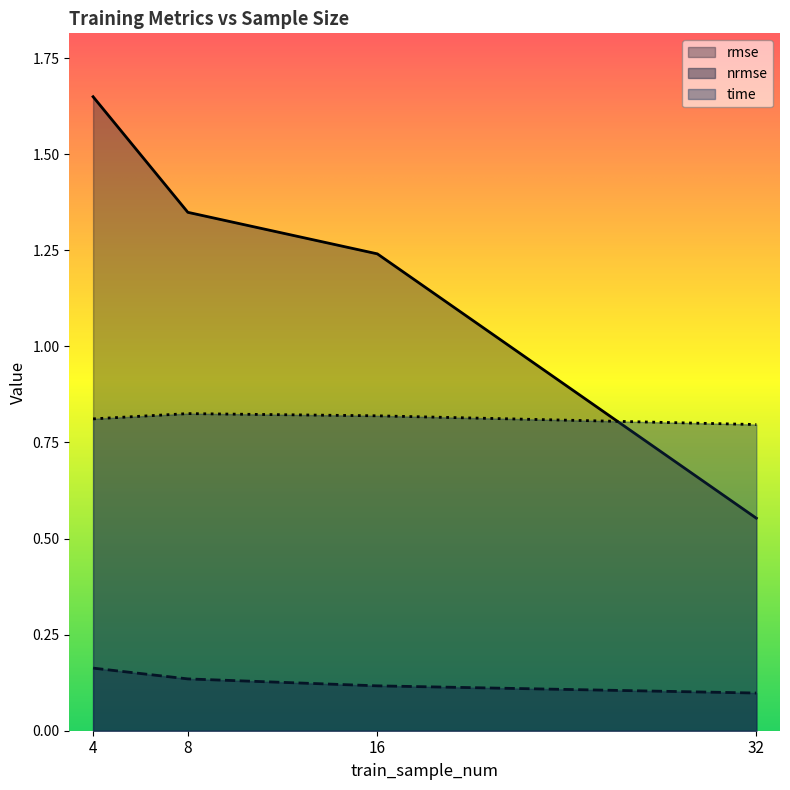

Does the chart display data point markers on the line(s)?

No